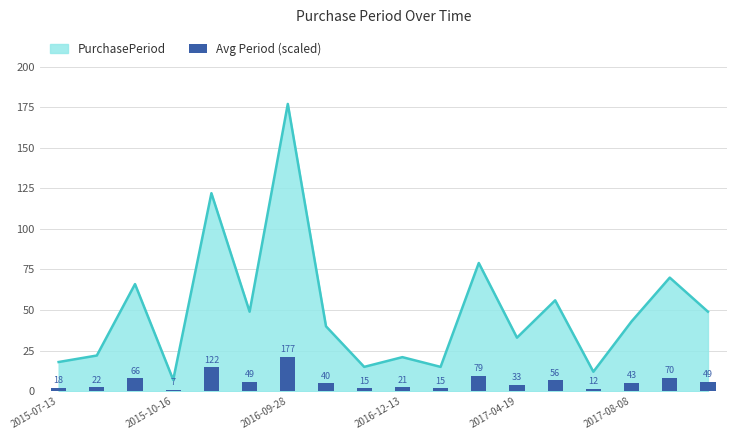

The value of PurchasePeriod at 2015-10-16 is 7. True or false?

True